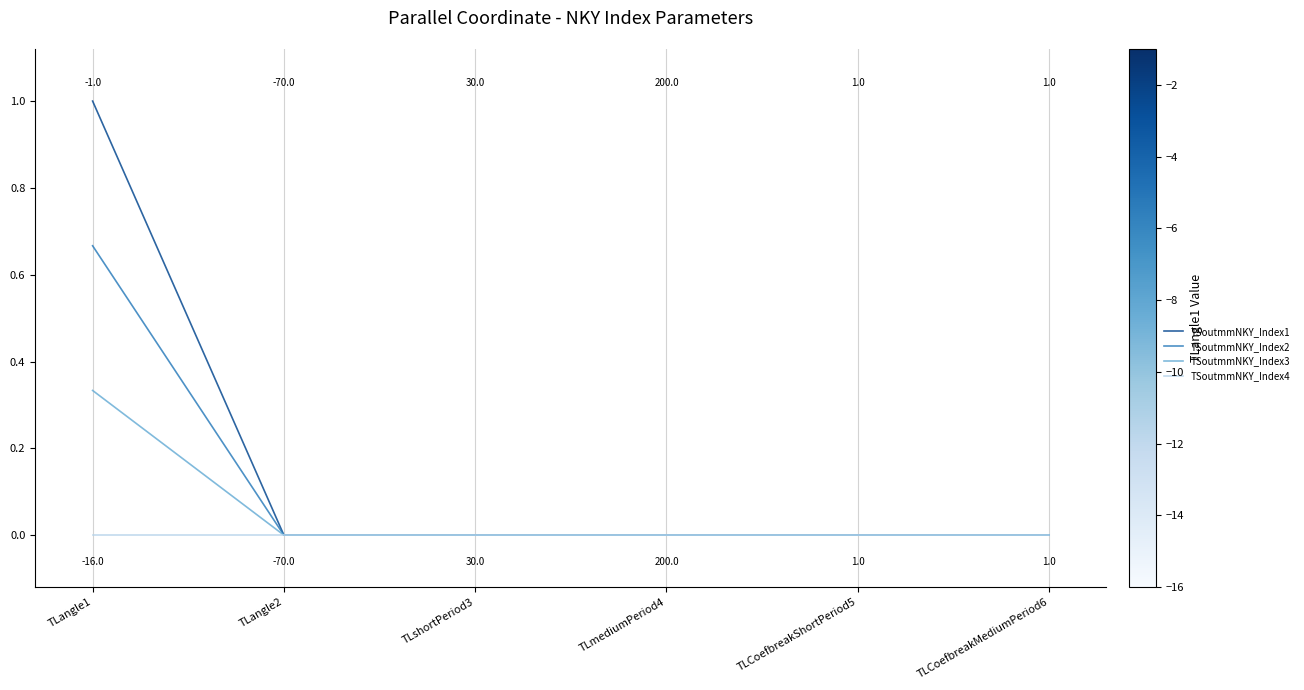

Which category has the highest value across all series?

TLangle1